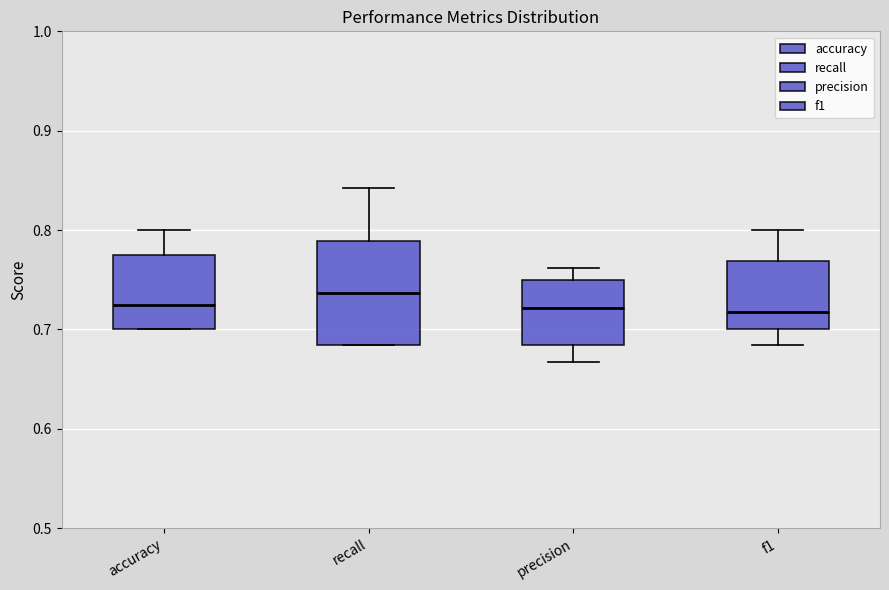

Where is the lower edge of the box for accuracy on the y-axis? The values are not printed on the chart, so give them approximately, as read against the axis.

0.70